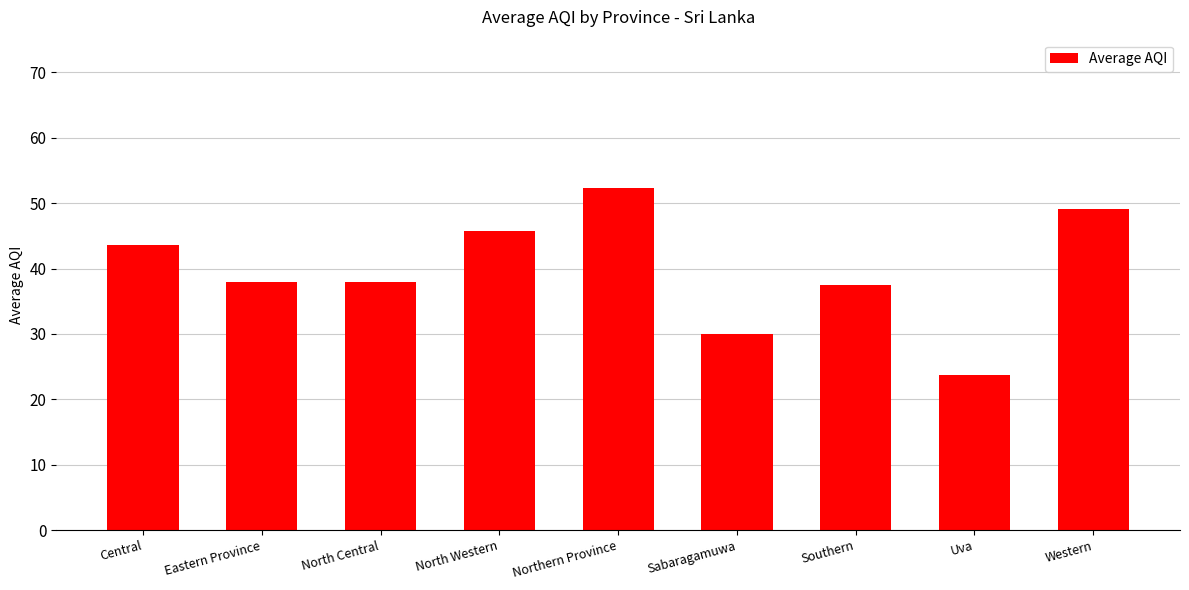

What is the label of the 7th bar from the right?

North Central